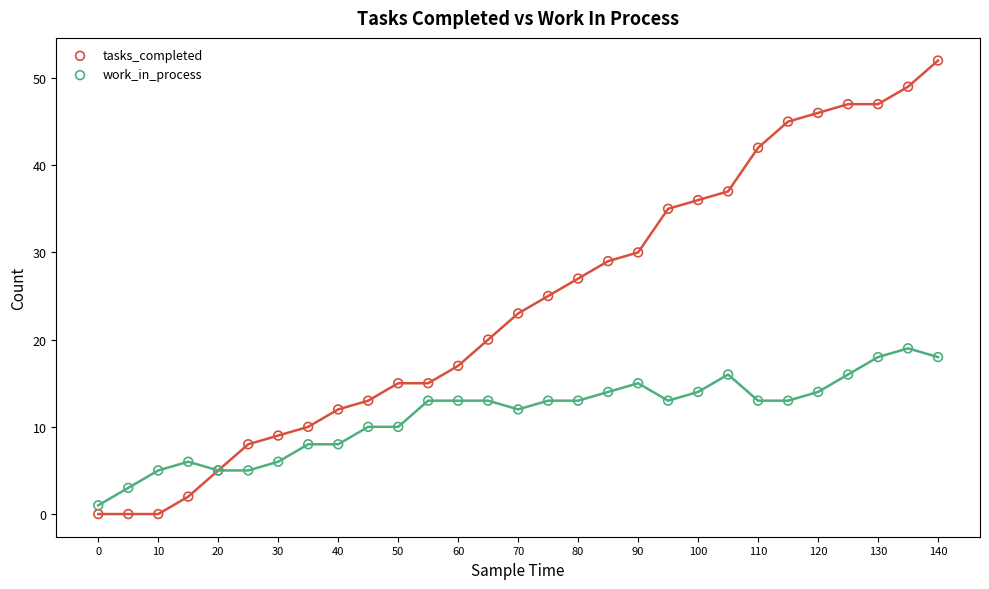

Which series has the largest Y range (max minus min)?

tasks_completed